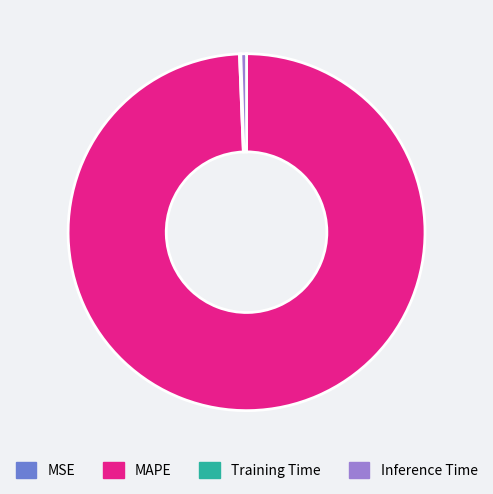

True or false: MAPE accounts for 94% of the total.

False